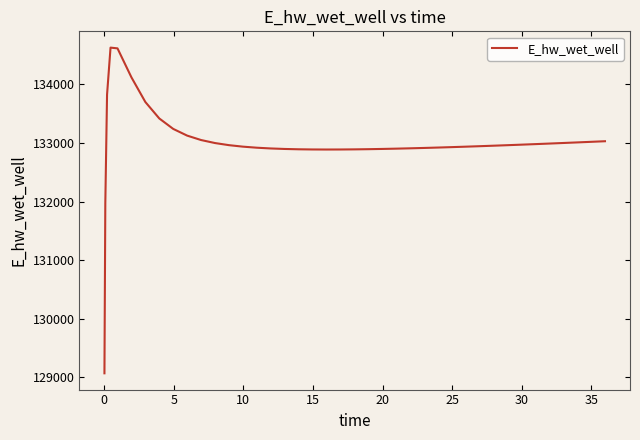

What is the difference between the maximum and minimum values?

5557.7